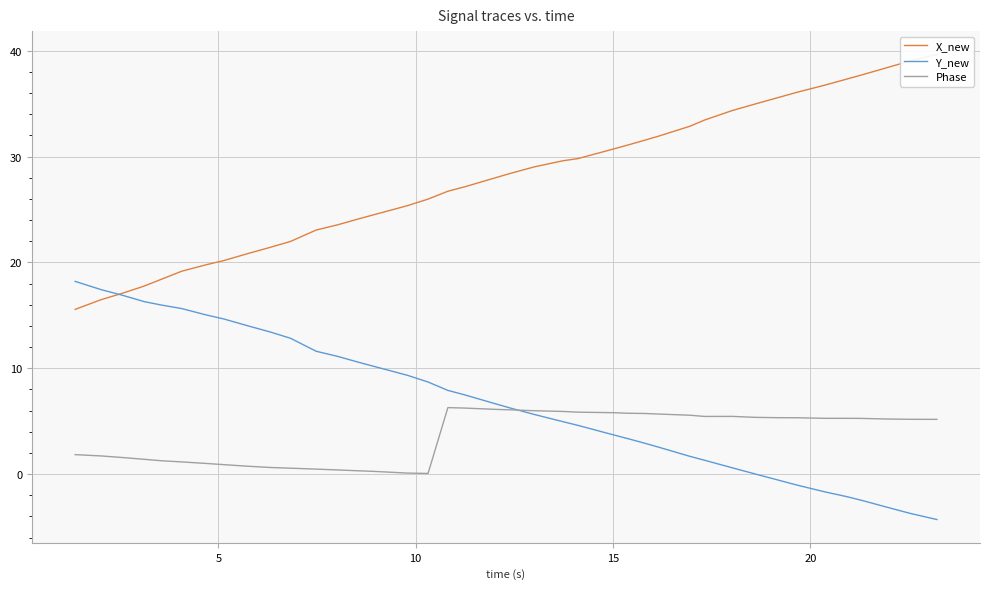

Is this an area chart (filled region under the line)?

No